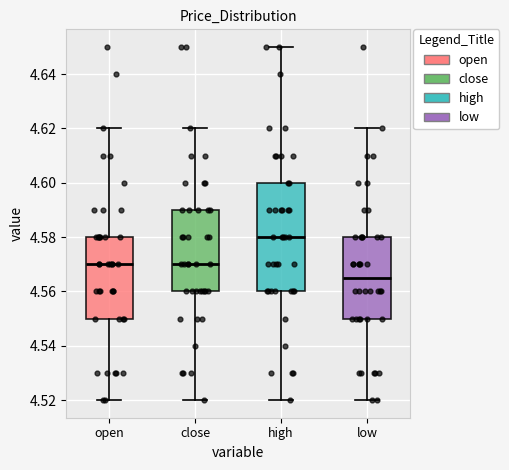

Which box's median line is the lowest?

low